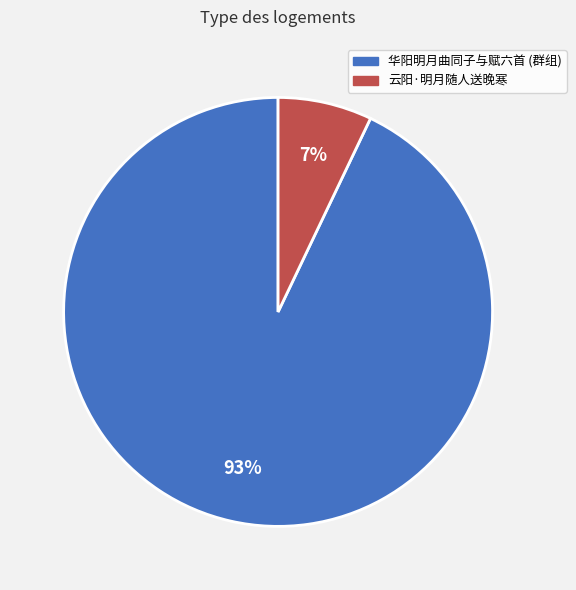

Which has a higher value, 华阳明月曲同子与赋六首 (群组) or 云阳·明月随人送晚寒?

华阳明月曲同子与赋六首 (群组)